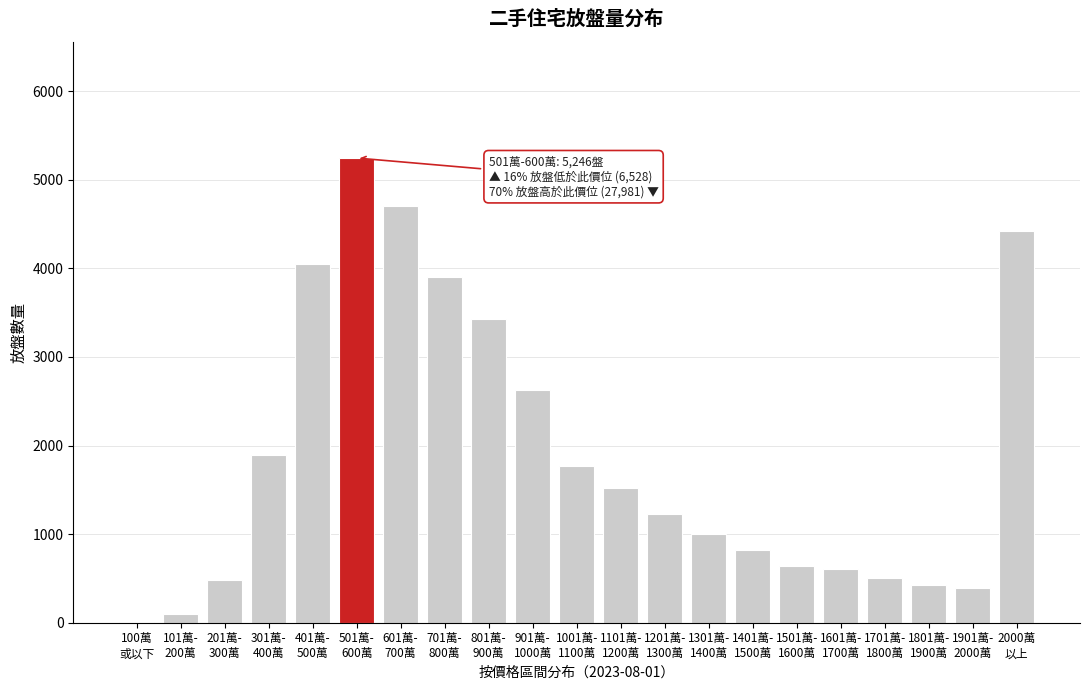

What is the greatest value displayed?

5246